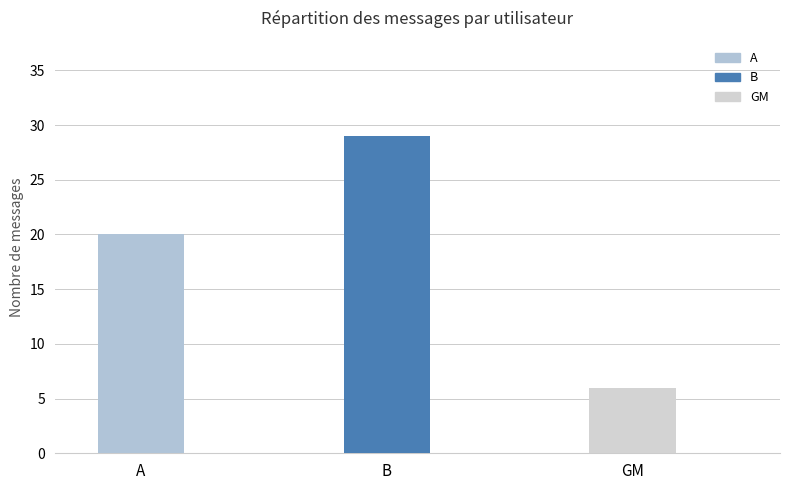

How many bars are there in total?

3